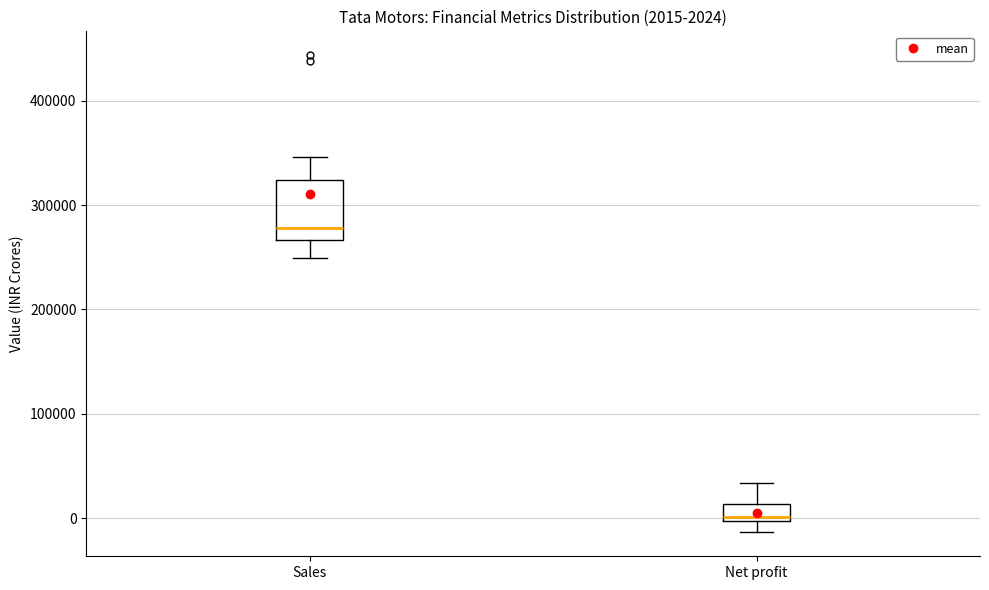

Comparing the boxes themselves (not the whiskers), which one is the tallest?

Sales